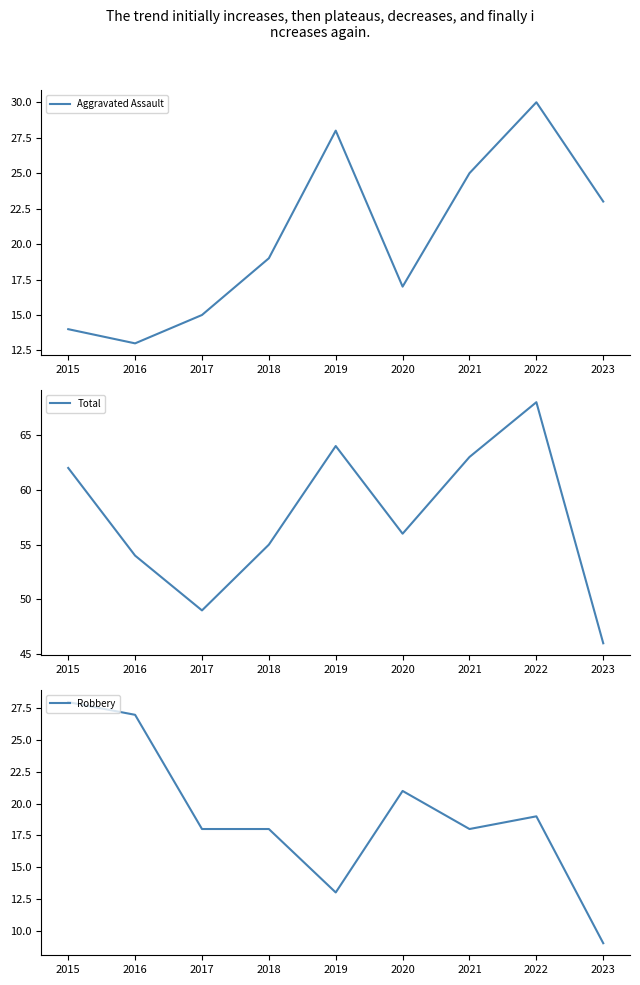

Which series has the largest range (max minus min)?

Total